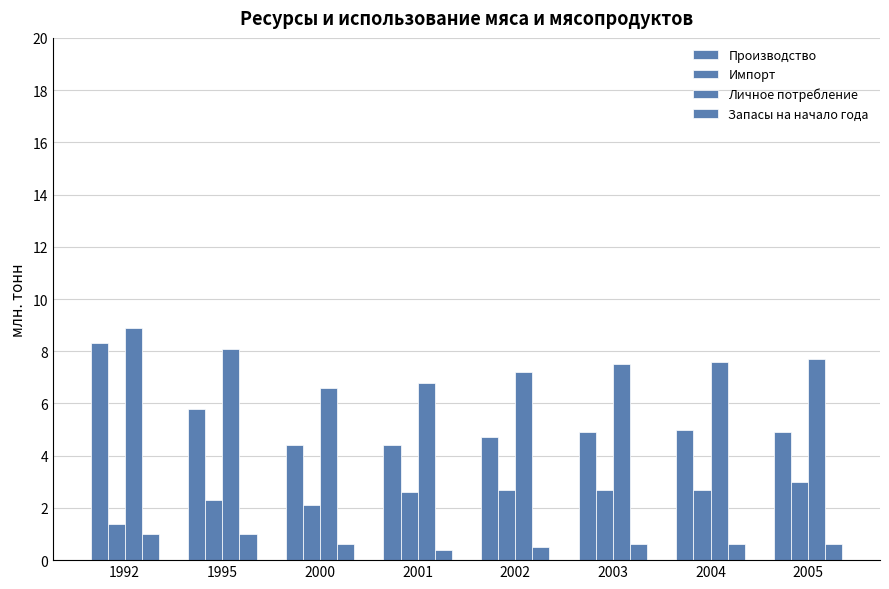

Rank the series at 2002 from lowest to highest value.

Запасы на начало года, Импорт, Производство, Личное потребление